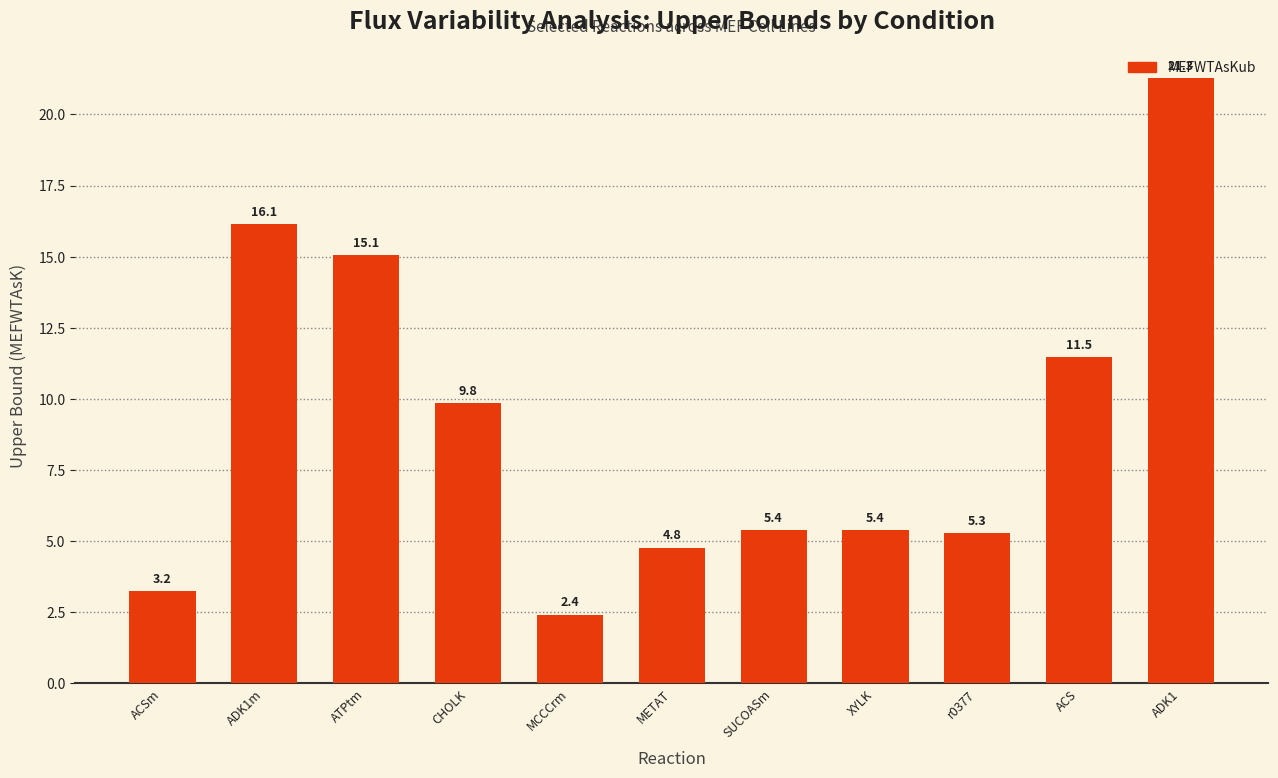

Which label corresponds to the largest value in the chart?

ADK1